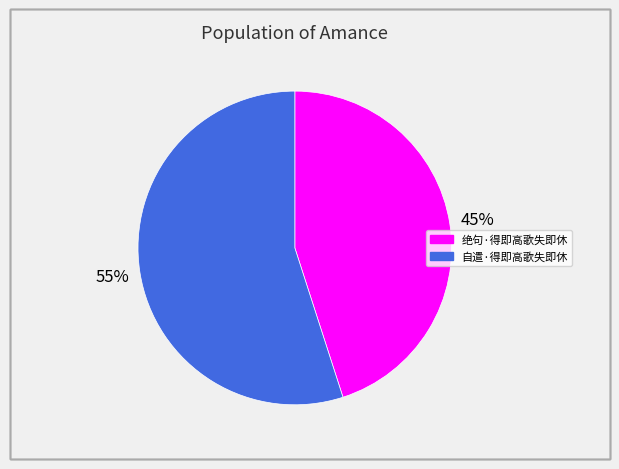

Approximately how many times larger is the value at 自遣·得即高歌失即休 compared to 绝句·得即高歌失即休?

1.2